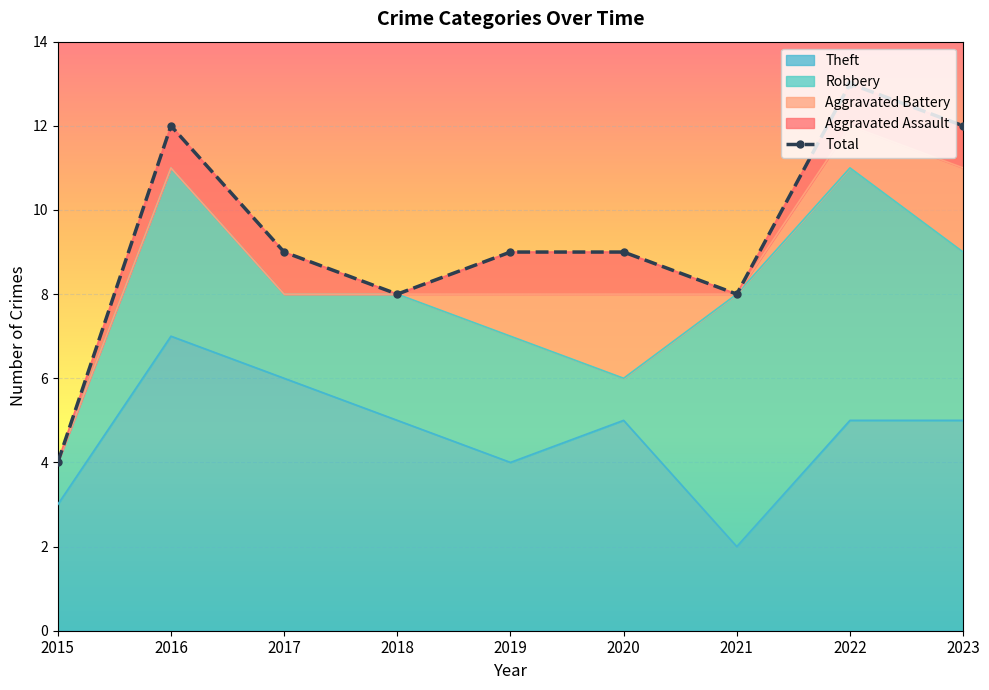

At which label is Theft closest to 4?

2019